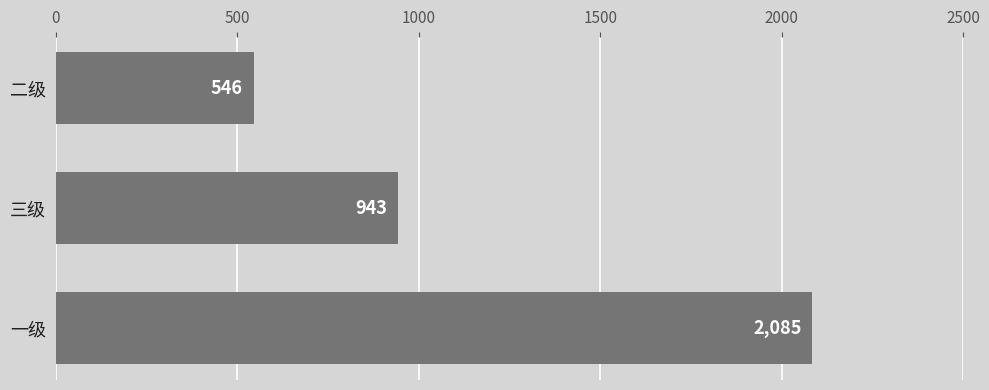

List the labels in order of value, largest first.

一级, 三级, 二级